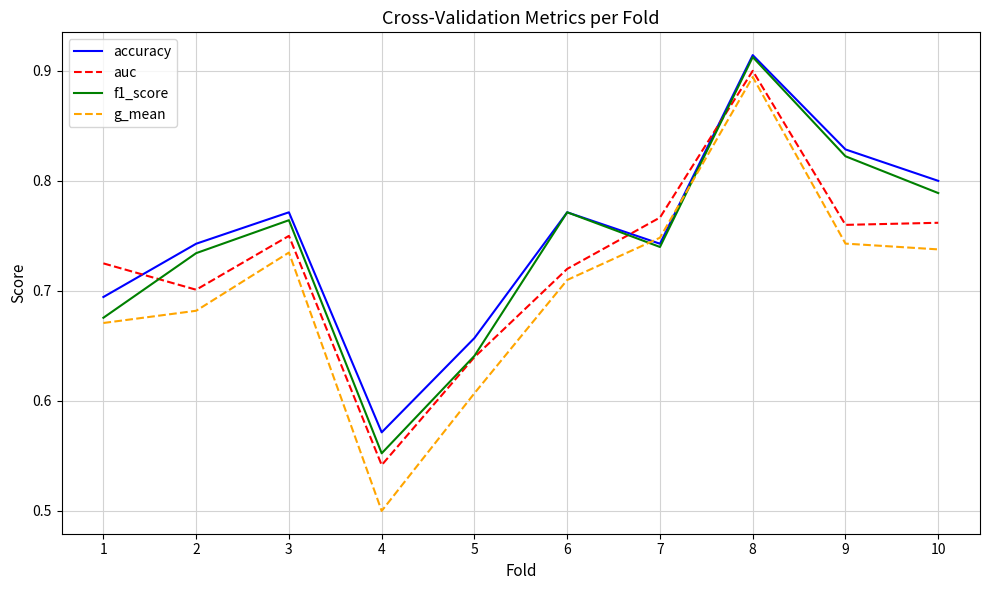

How many g_mean values are between 0 and 1?

10